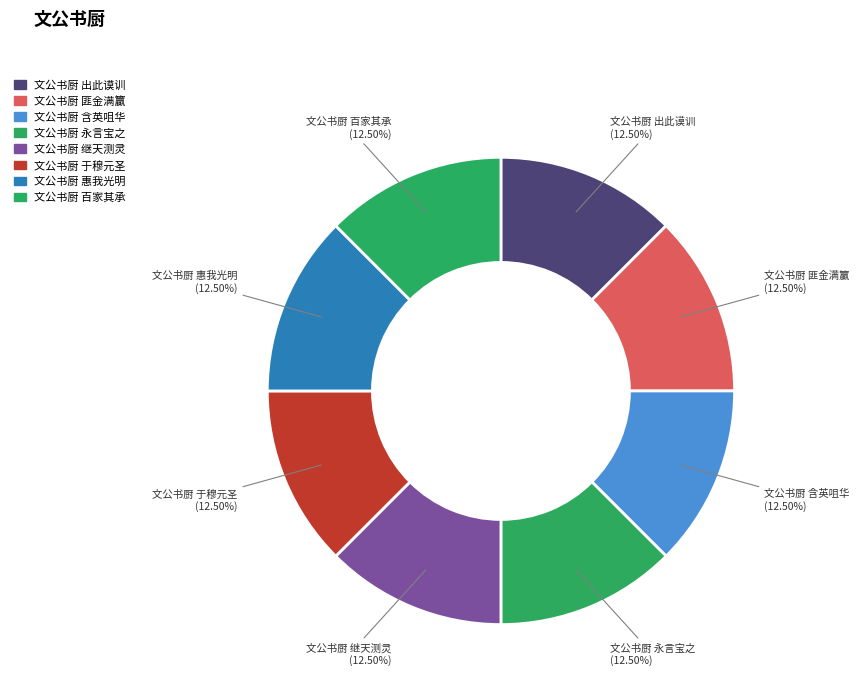

Which category has the smallest portion of the pie?

文公书厨 于穆元圣